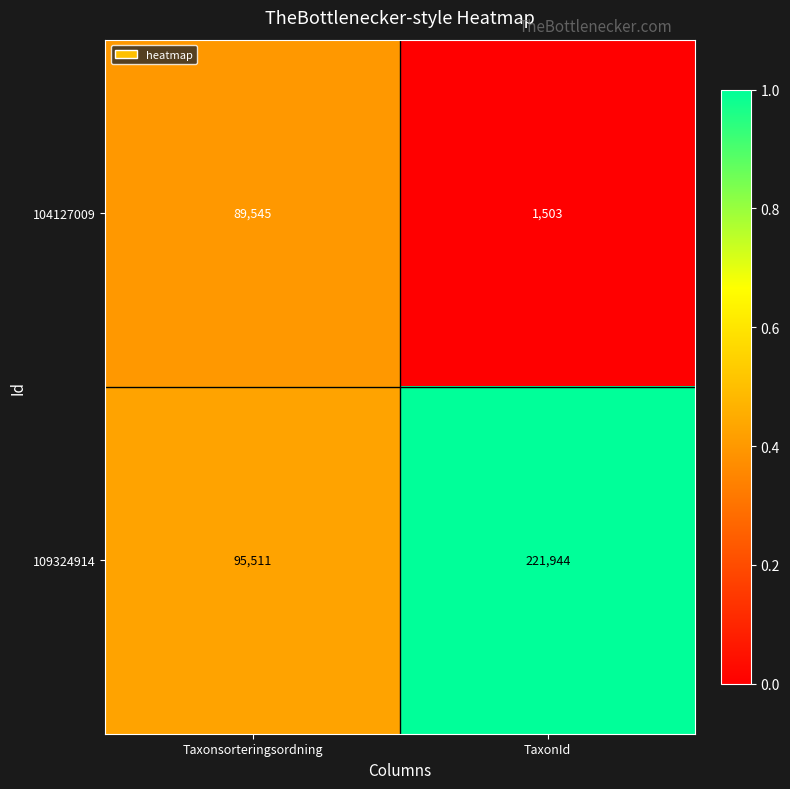

List the series in order of their overall mean, highest first.

109324914, 104127009